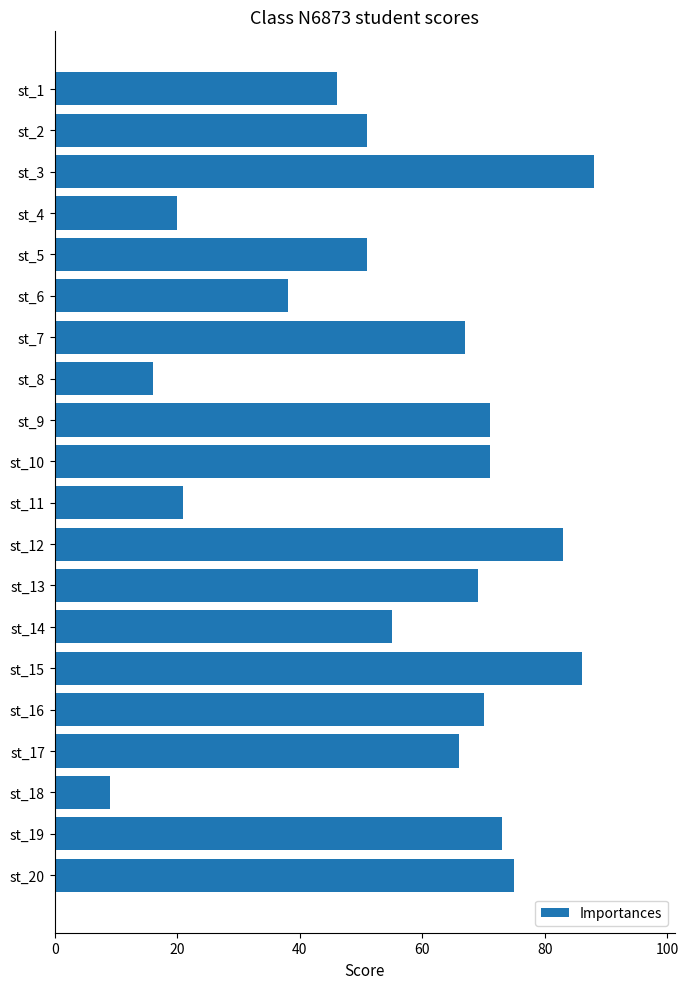

The value at st_4 is 28. True or false?

False